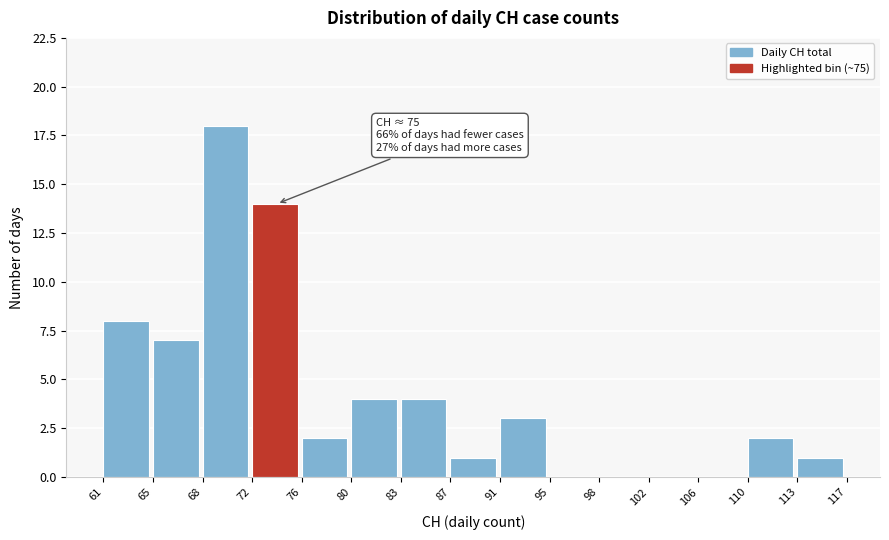

Over which range of the x-axis is the bar tallest?

68 to 72